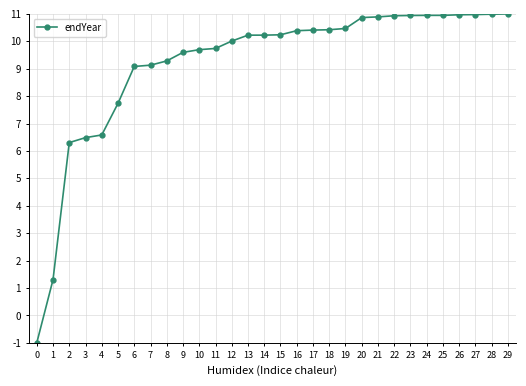

The chart shows a value of 11.0 at 28. True or false?

True